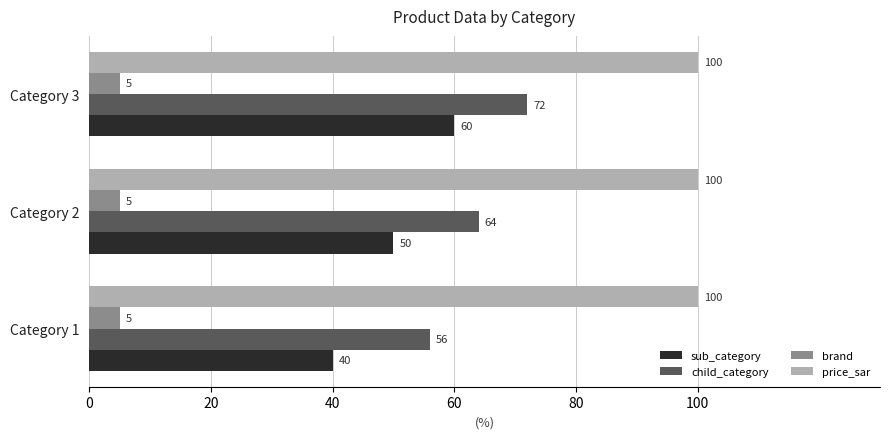

Which series has the largest total across all categories?

price_sar